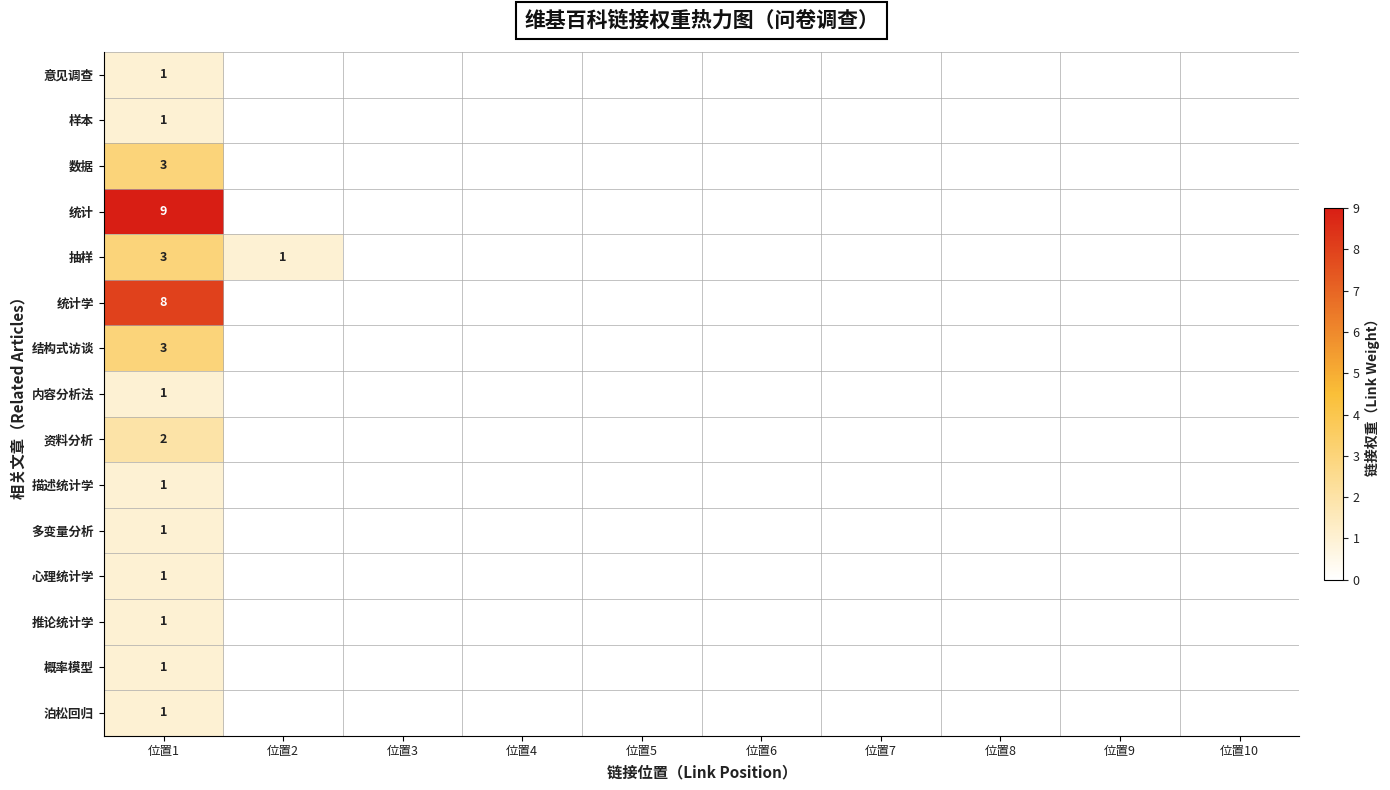

Which category has the highest value across all series?

位置1